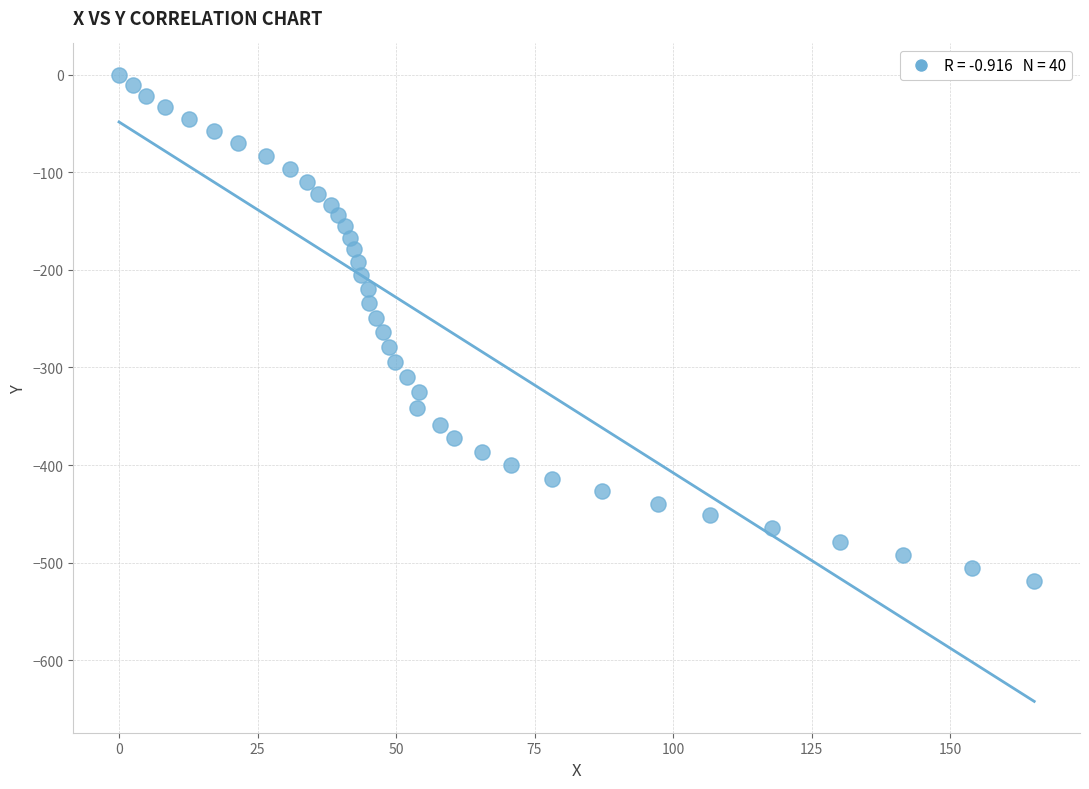

What is the range of X values (max minus min)?

165.2